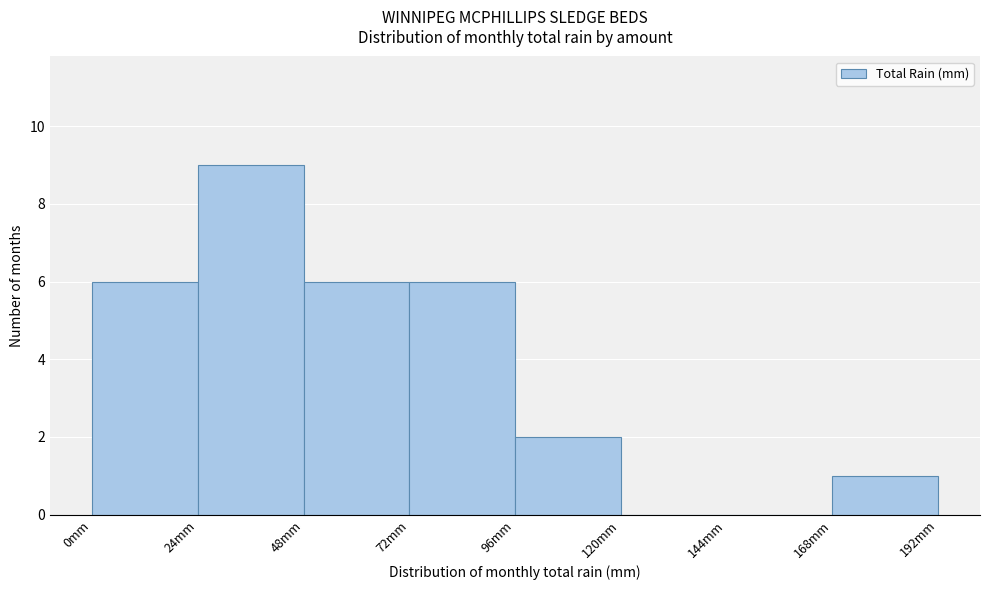

Reading left to right, list every bar in this chart as the range it spans on the x-axis followed by its height. Neither the bar edges nor the heights are printed on the chart, so give them approximately, as read against the axes.

0 to 24: 6
24 to 48: 9
48 to 72: 6
72 to 96: 6
96 to 120: 2
120 to 144: 0
144 to 168: 0
168 to 192: 1